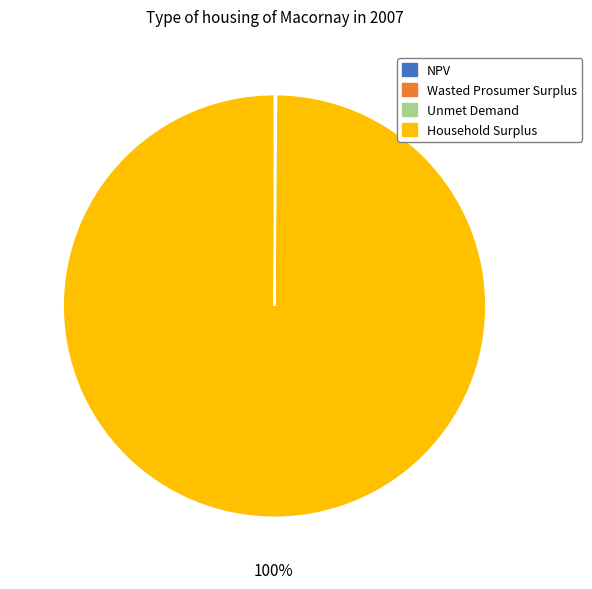

Does Household Surplus account for over 50% of the chart?

Yes